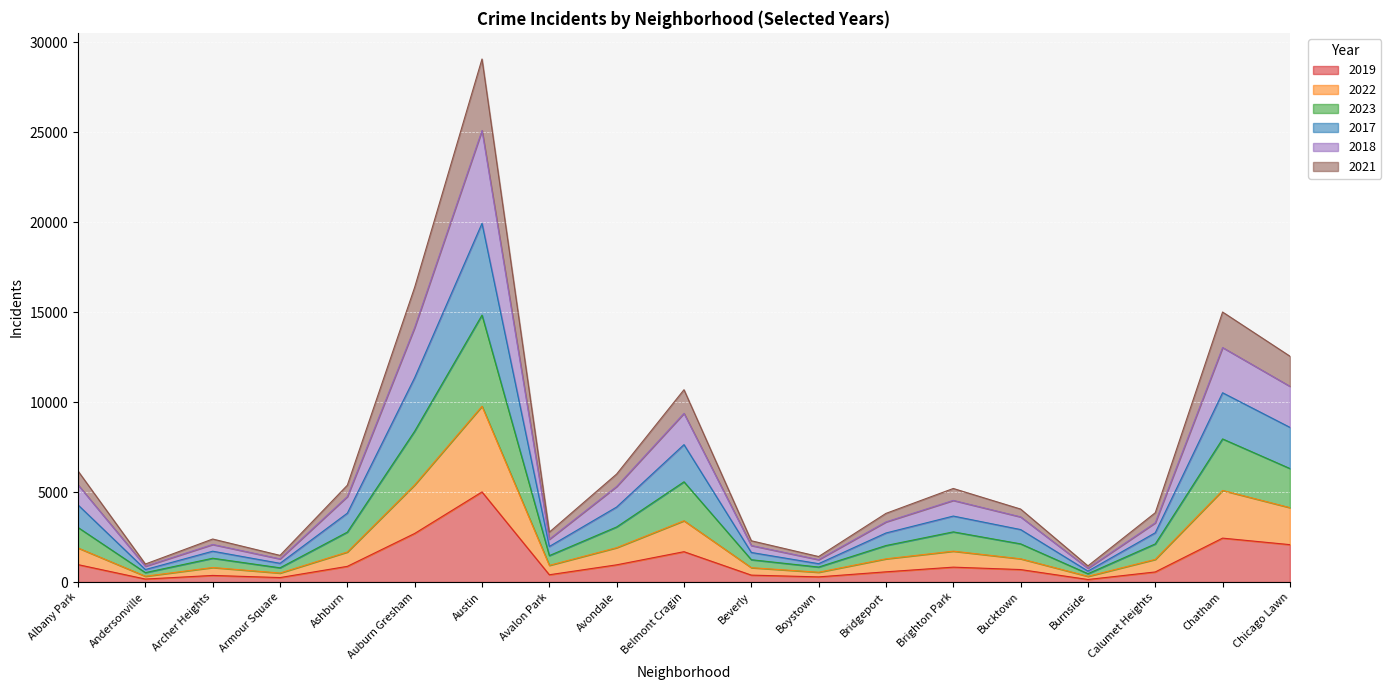

At which category is the sum across all series the highest?

Austin